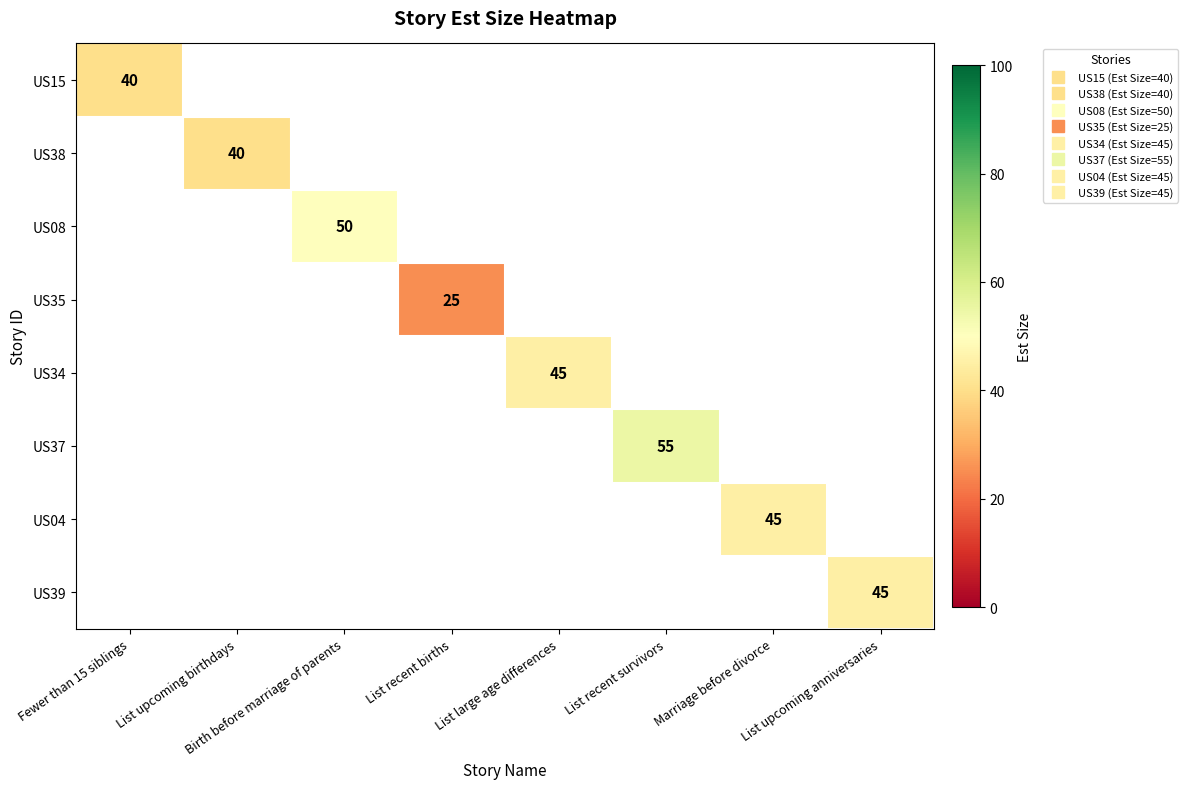

At which category does the chart reach its peak across all series?

List recent survivors